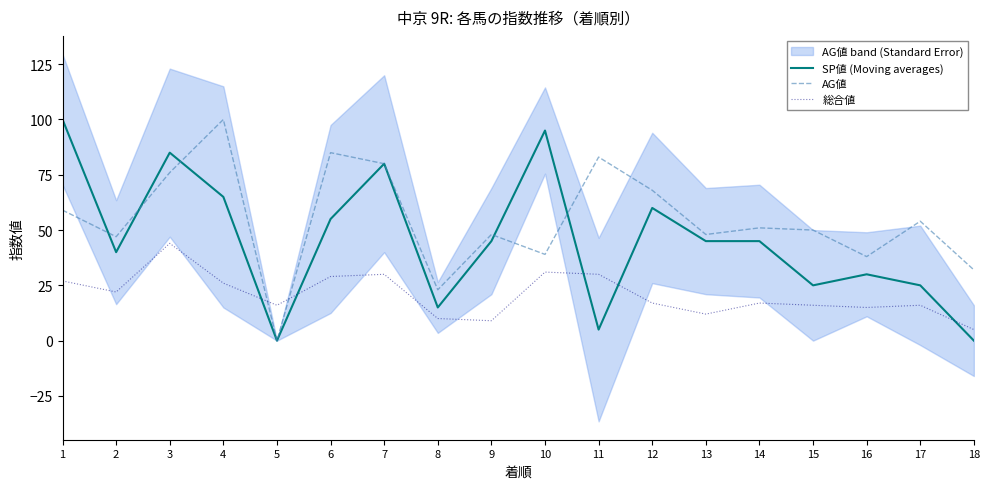

Reading left to right, extract all data points from this chart.

SP値 (Moving averages): 100	40	85	65	0	55	80	15	45	95	5	60	45	45	25	30	25	0
AG値: 59	47	76	100	0	85	80	23	48	39	83	68	48	51	50	38	54	32
総合値: 27	22	44	26	16	29	30	10	9	31	30	17	12	17	16	15	16	5